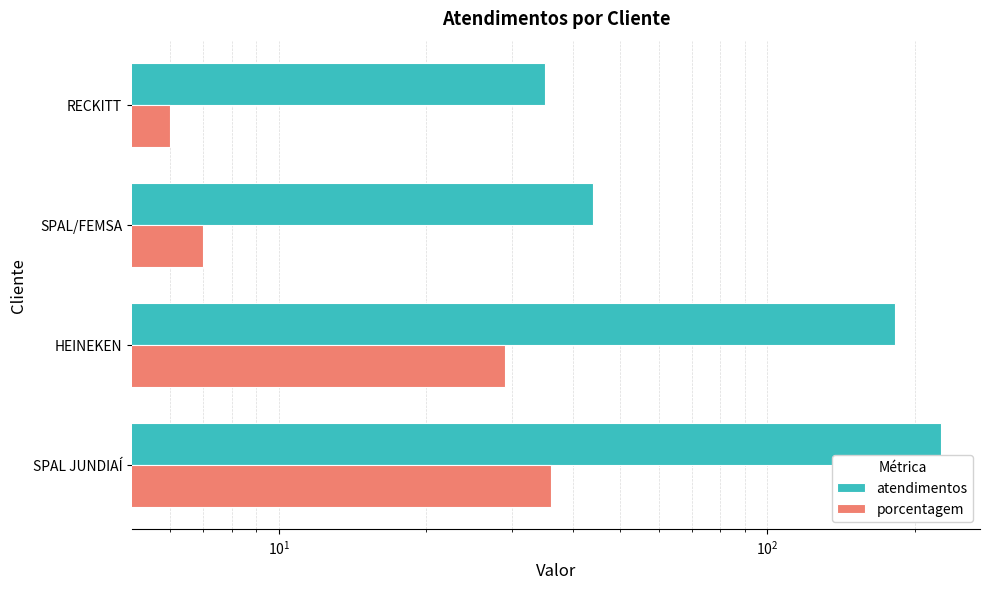

Which series has the largest range (max minus min)?

atendimentos